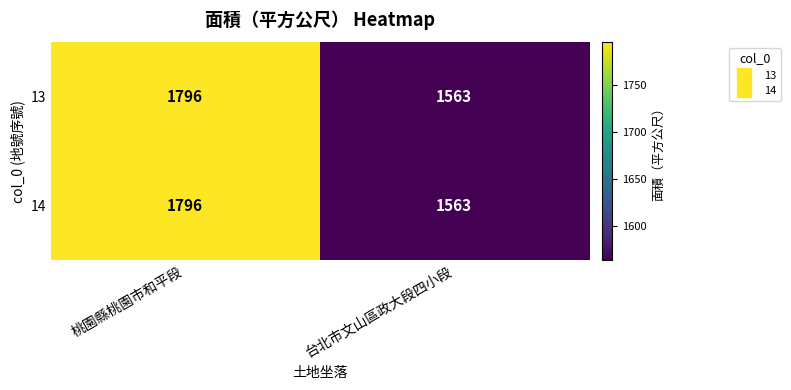

What is the average value of the 13 series?

1680